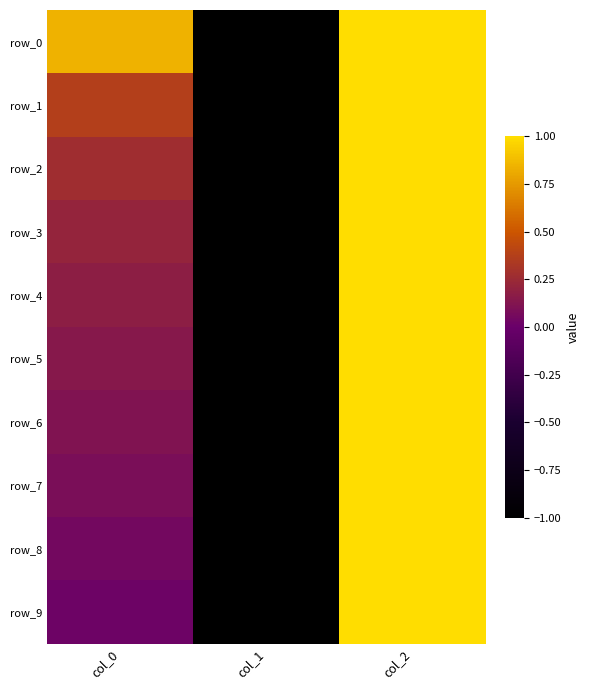

List the series in order of their peak value, highest first.

row_0, row_1, row_2, row_3, row_4, row_5, row_6, row_7, row_8, row_9